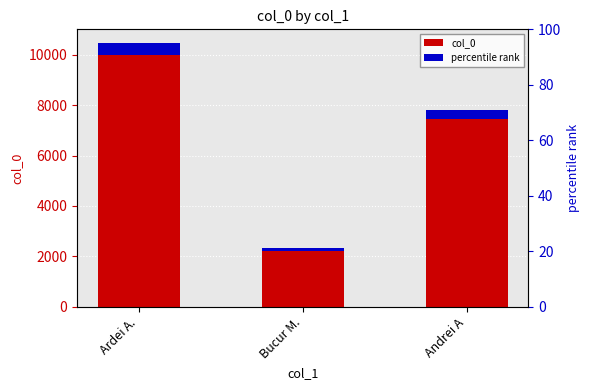

Which label corresponds to the smallest value in the chart?

Ardei A.